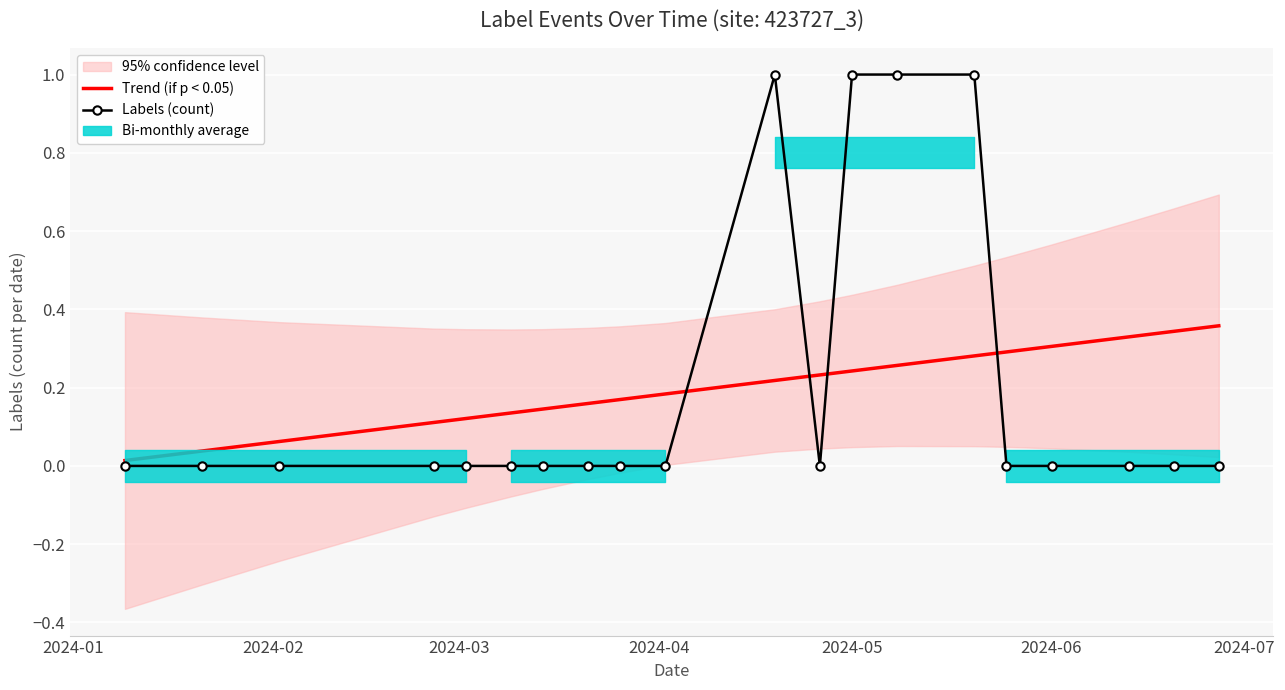

How many positive values does the Labels (count) series have?

4